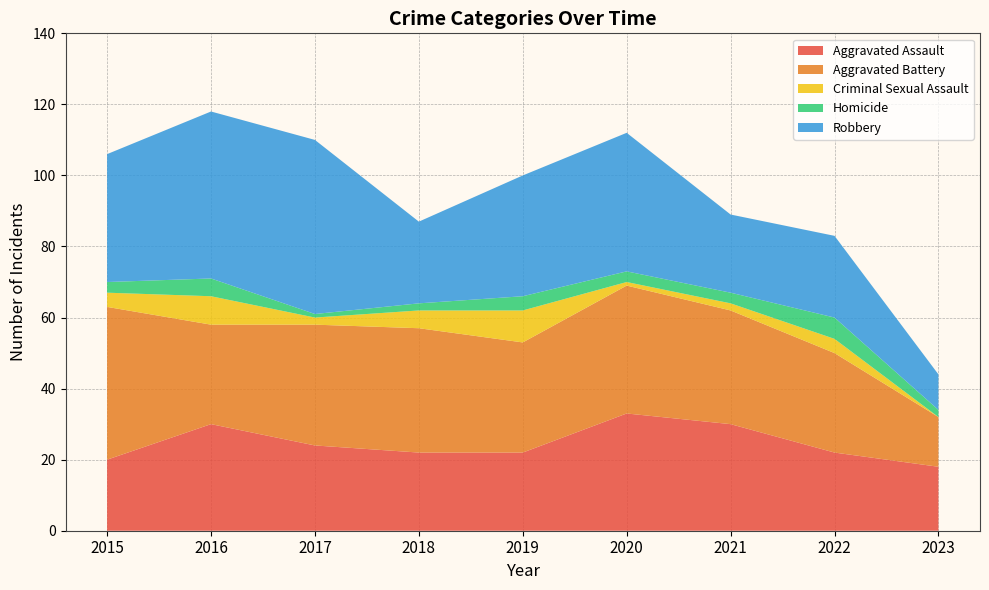

Reading right to left, list all the values displayed in this chart.

Aggravated Assault: 2023=18	2022=22	2021=30	2020=33	2019=22	2018=22	2017=24	2016=30	2015=20
Aggravated Battery: 2023=14	2022=28	2021=32	2020=36	2019=31	2018=35	2017=34	2016=28	2015=43
Criminal Sexual Assault: 2023=0	2022=4	2021=2	2020=1	2019=9	2018=5	2017=2	2016=8	2015=4
Homicide: 2023=2	2022=6	2021=3	2020=3	2019=4	2018=2	2017=1	2016=5	2015=3
Robbery: 2023=10	2022=23	2021=22	2020=39	2019=34	2018=23	2017=49	2016=47	2015=36